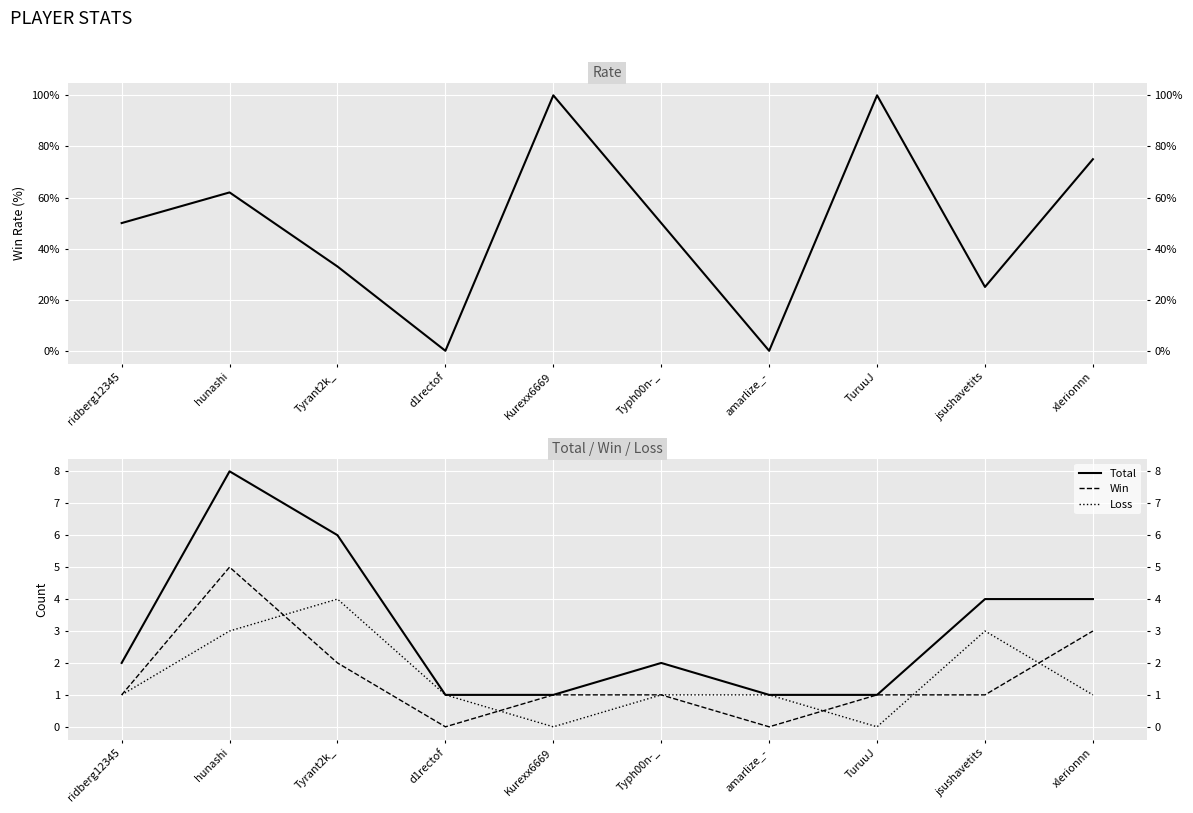

At Kurexx6669, list the series in order from largest to smallest.

Rate, Total, Win, Loss